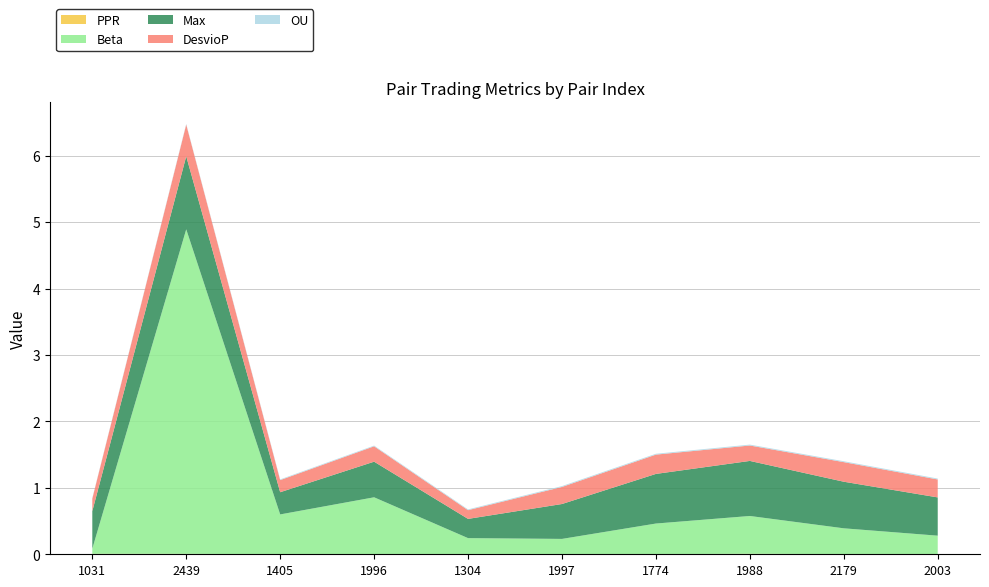

Reading right to left, what are all the values shown in this chart?

PPR: 0.0	0.0	0.0	0.0	0.0	0.0	0.0	0.0	0.0	0.0
Beta: 0.3	0.4	0.6	0.5	0.2	0.2	0.9	0.6	4.9	0.1
Max: 0.6	0.7	0.8	0.7	0.5	0.3	0.5	0.3	1.1	0.6
DesvioP: 0.3	0.3	0.2	0.3	0.3	0.1	0.2	0.2	0.5	0.2
OU: 0.0	0.0	0.0	0.0	0.0	0.0	0.0	0.0	0.0	0.0